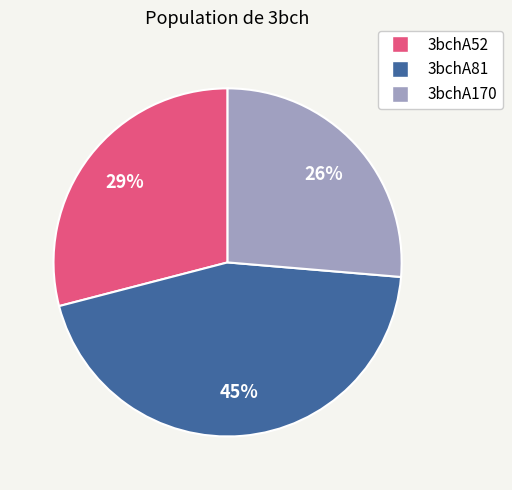

Between 3bchA52 and 3bchA170, which is larger?

3bchA52